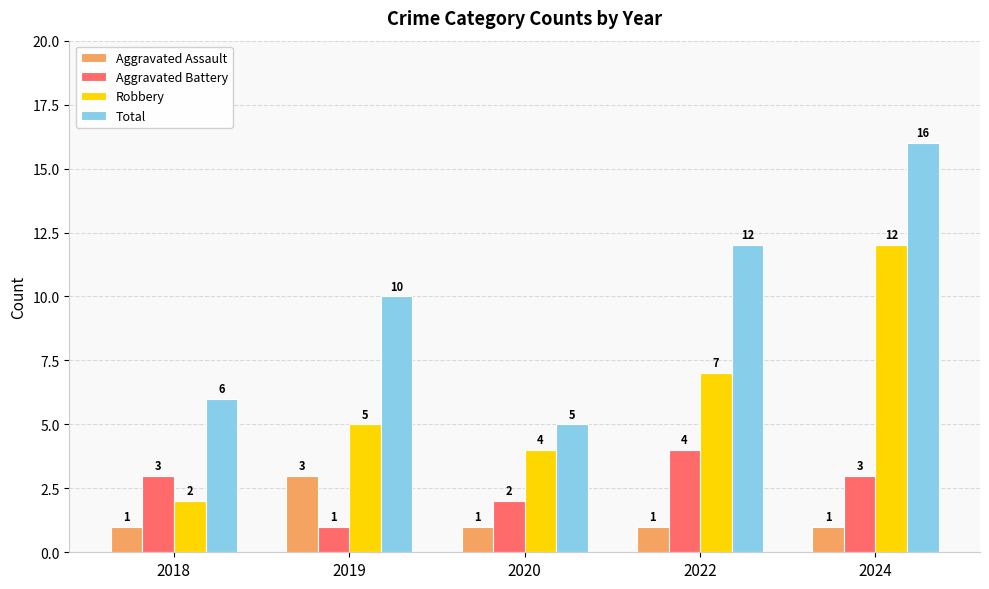

Is it true that Aggravated Assault equals 1 at 2018?

True